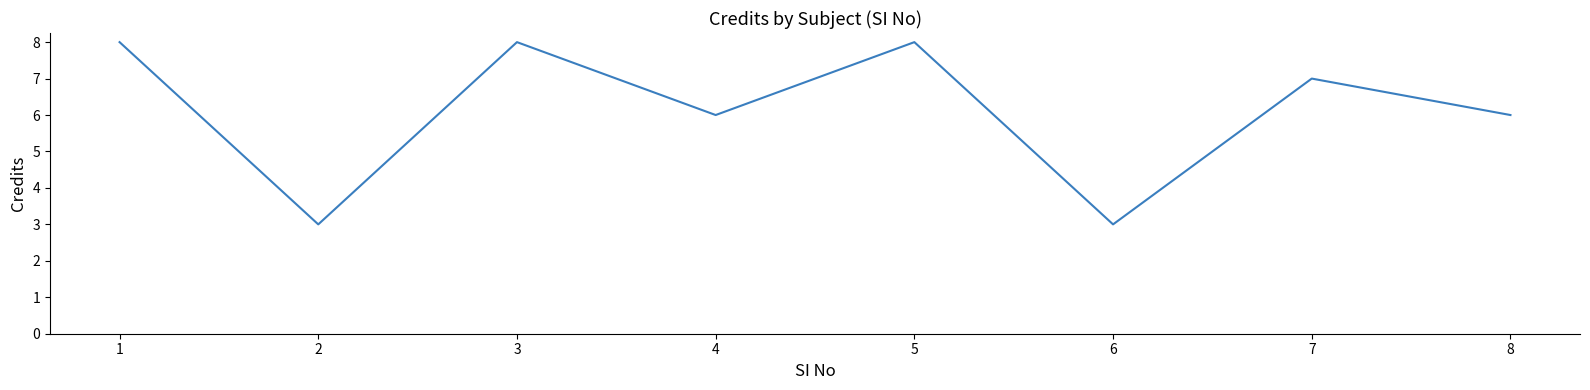

Reading left to right, transcribe all the data shown in this chart.

1=8	2=3	3=8	4=6	5=8	6=3	7=7	8=6